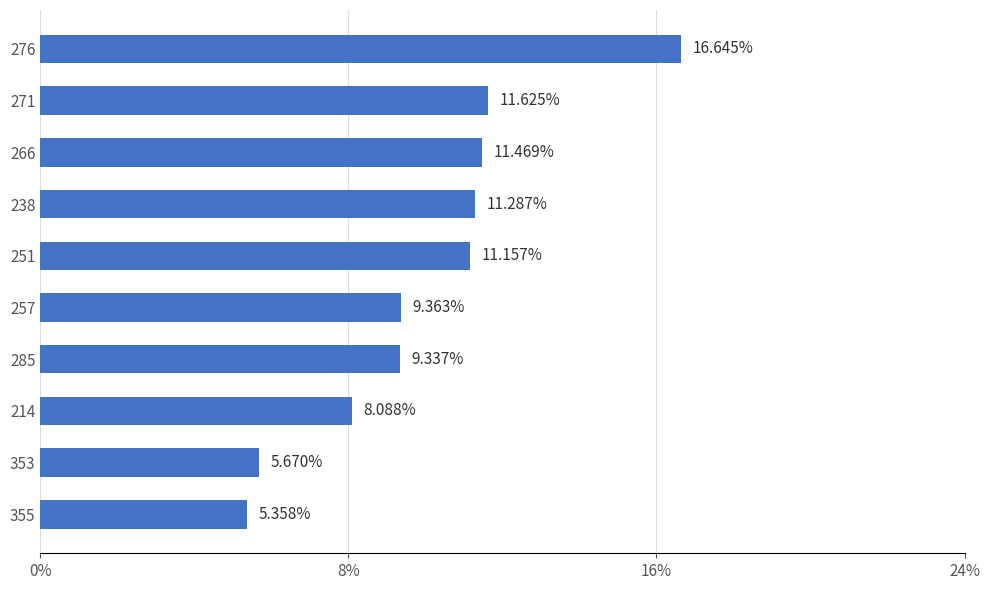

How many series are shown in this chart?

1